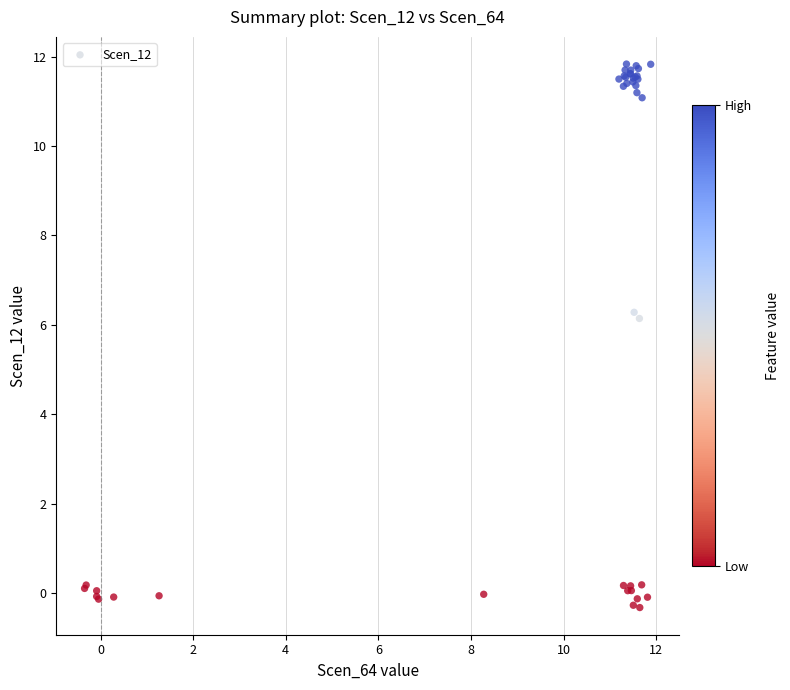

What Y value in the scatter plot is closest to 5?

6.1